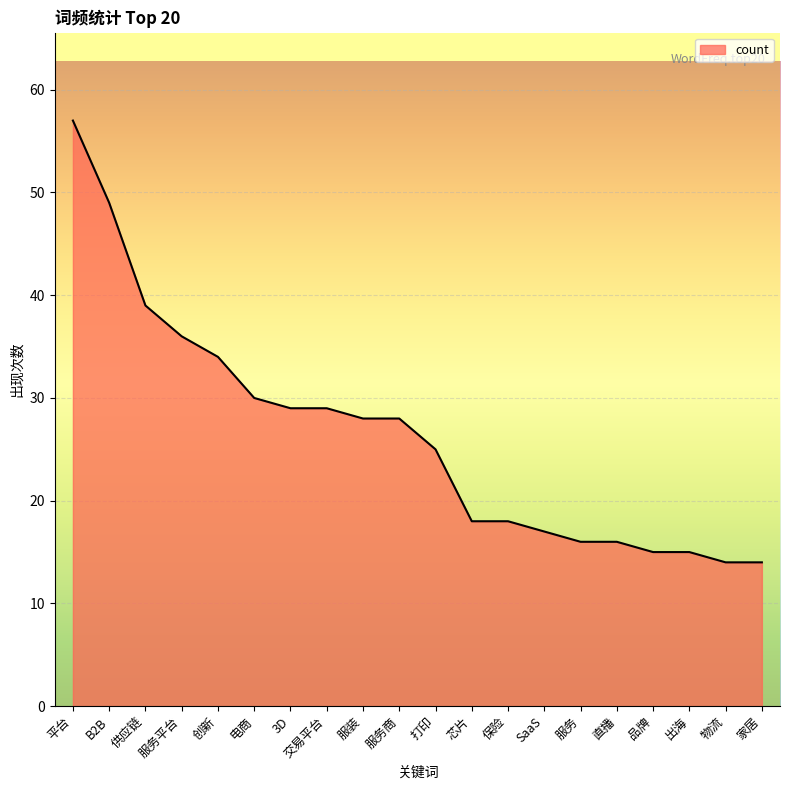

What is the sum of all values?

527